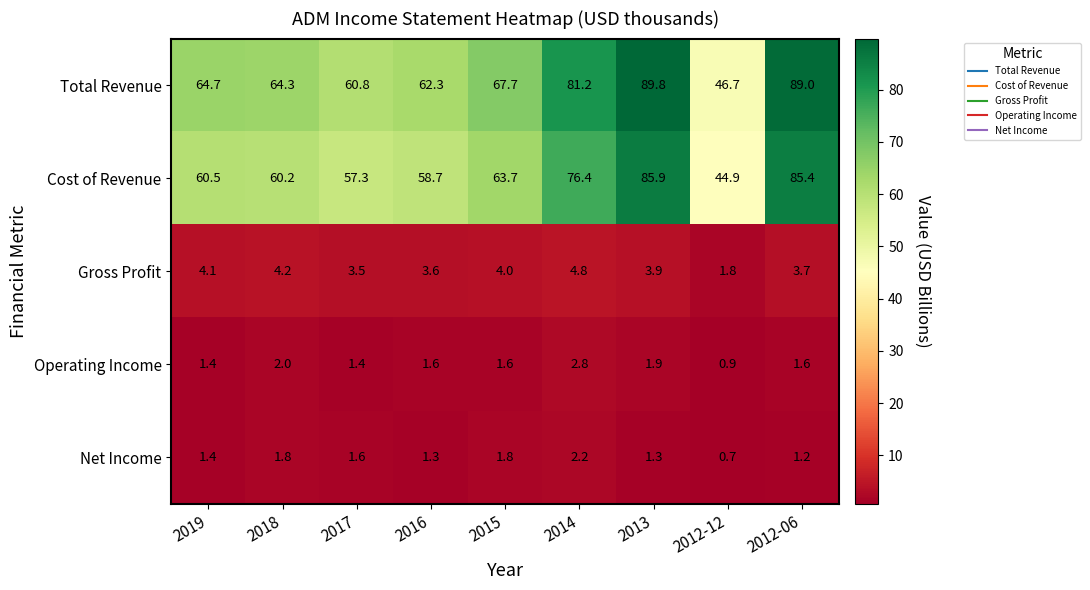

Rank the series by their maximum value, from lowest to highest.

Net Income, Operating Income, Gross Profit, Cost of Revenue, Total Revenue